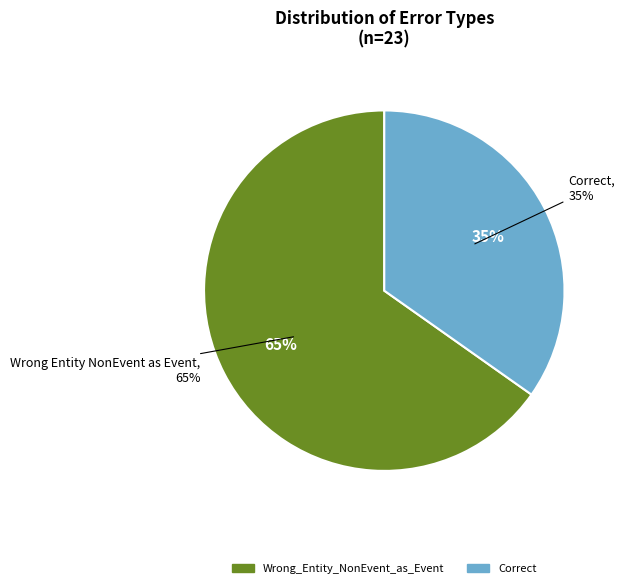

Combined, do Correct and Wrong_Entity_NonEvent_as_Event account for over 50%?

Yes